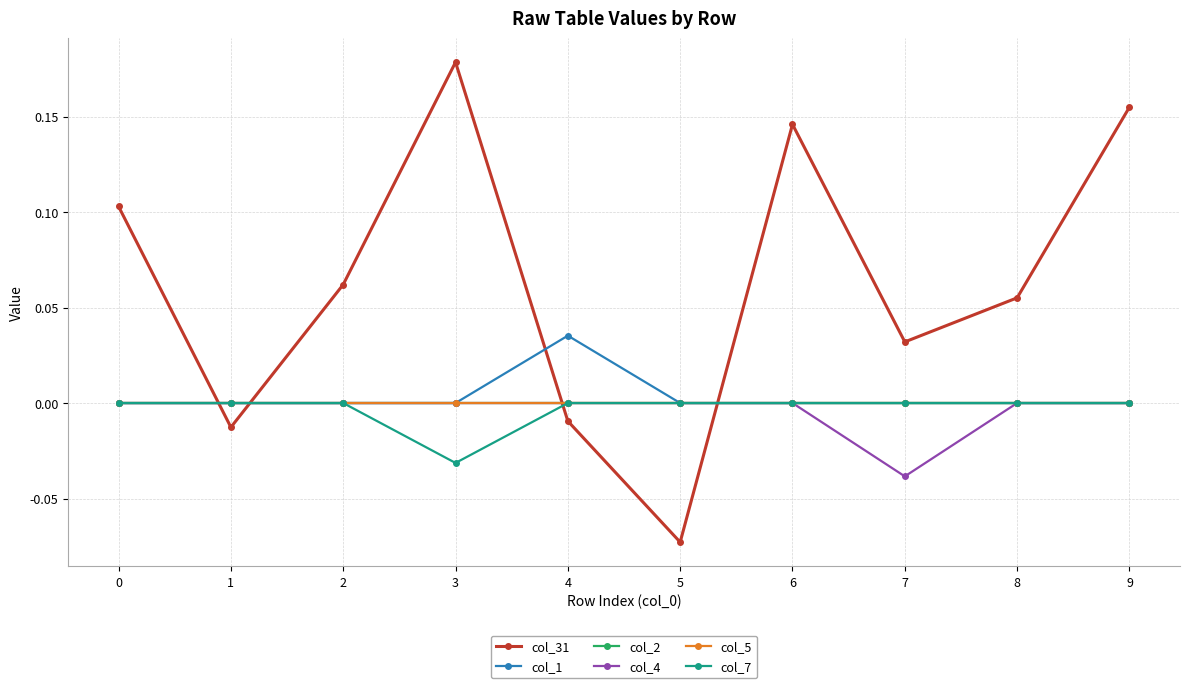

Is this an area chart (filled region under the line)?

No